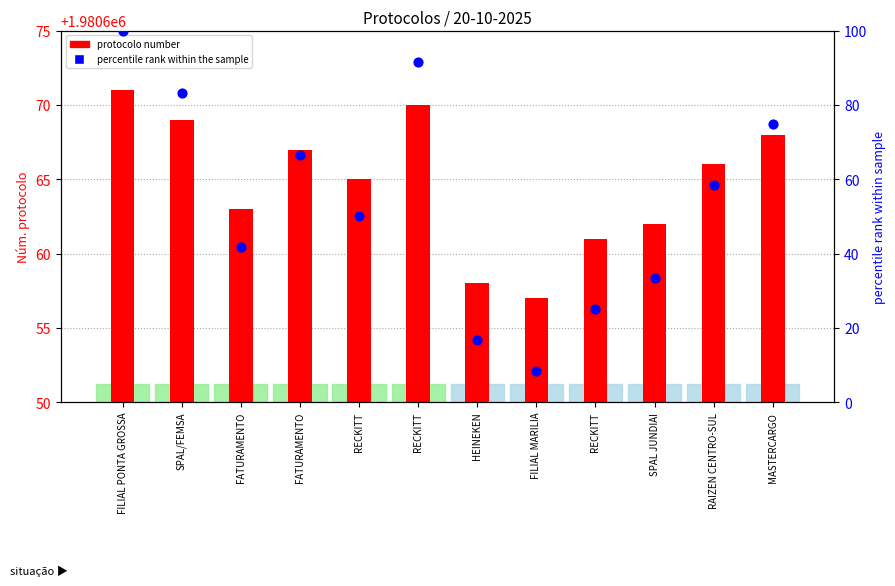

Which series has the widest spread of Y values?

percentile rank within the sample